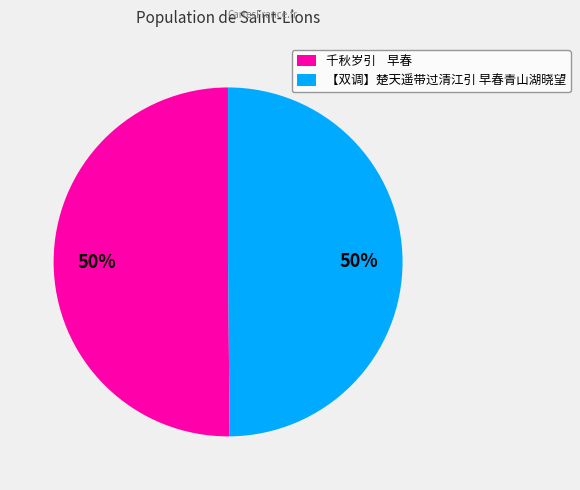

Is it true that 【双调】楚天遥带过清江引 早春青山湖晓望 is 61% of the pie?

False